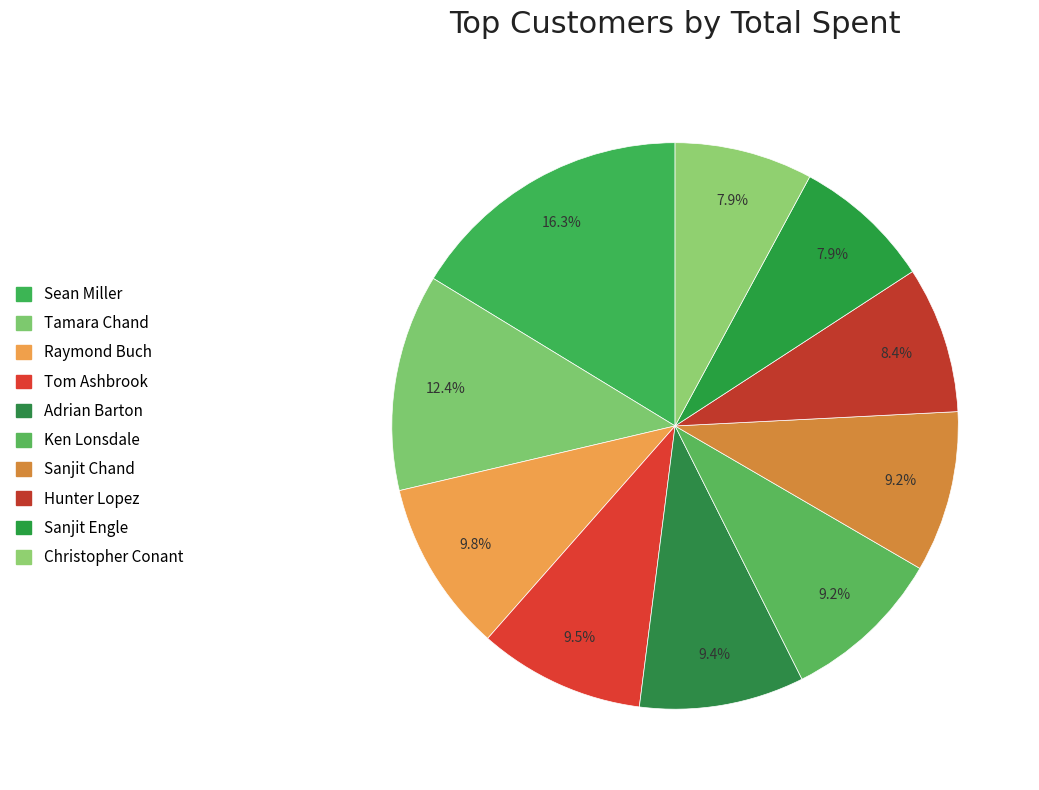

How many slices are in this pie chart?

10